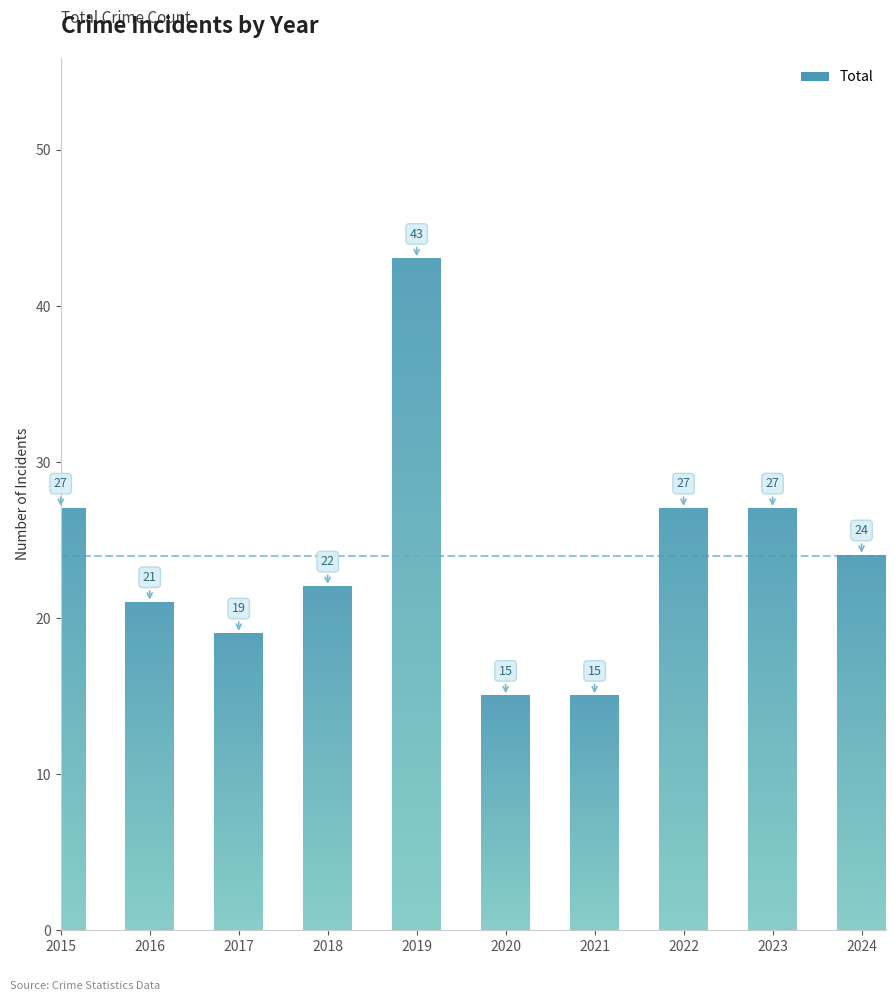

True or false: the data shows 27 at 2022.

True